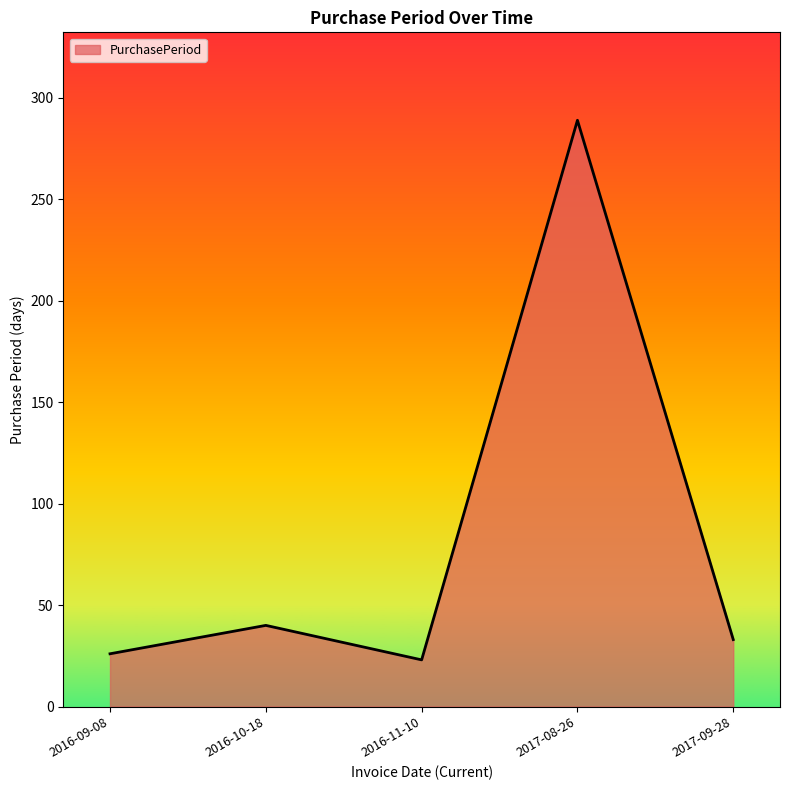

How many lines are shown in the chart?

1